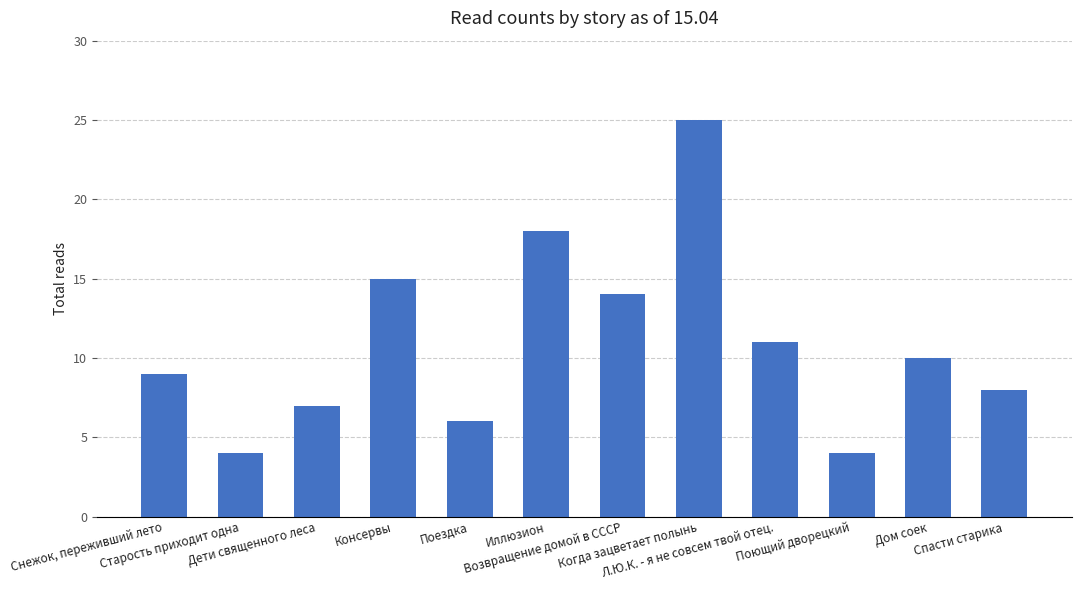

What is the label of the 11th bar from the right?

Старость приходит одна